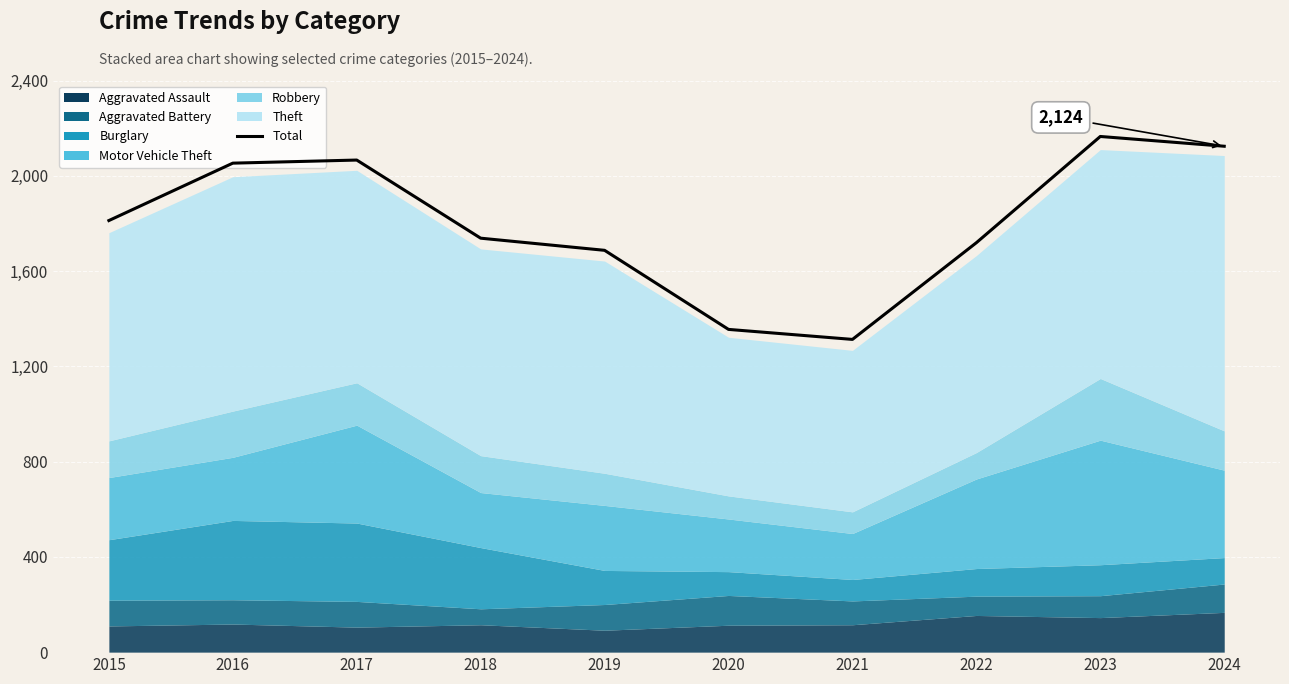

Reading left to right, list all the values displayed in this chart.

1812	2053	2066	1738	1687	1355	1313	1719	2165	2124